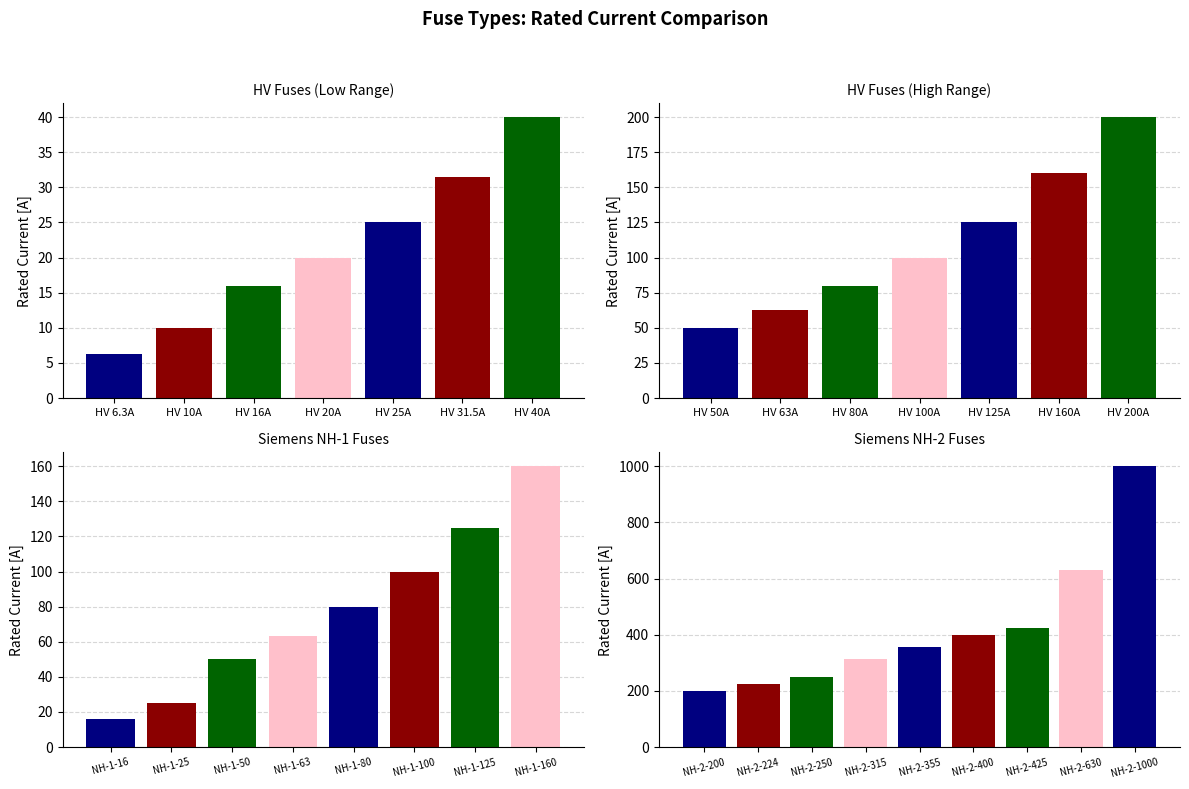

Does the chart contain stacked bars?

No